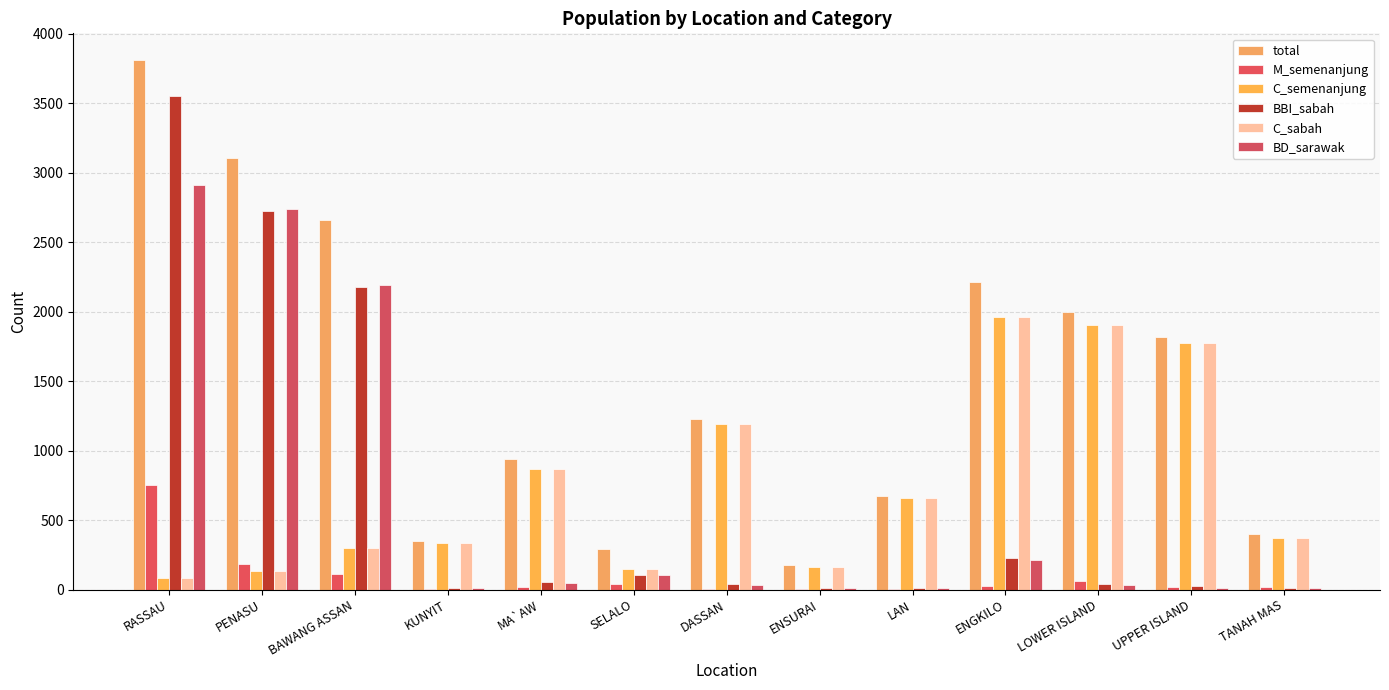

What are all the series names shown in the legend?

total, M_semenanjung, C_semenanjung, BBI_sabah, C_sabah, BD_sarawak